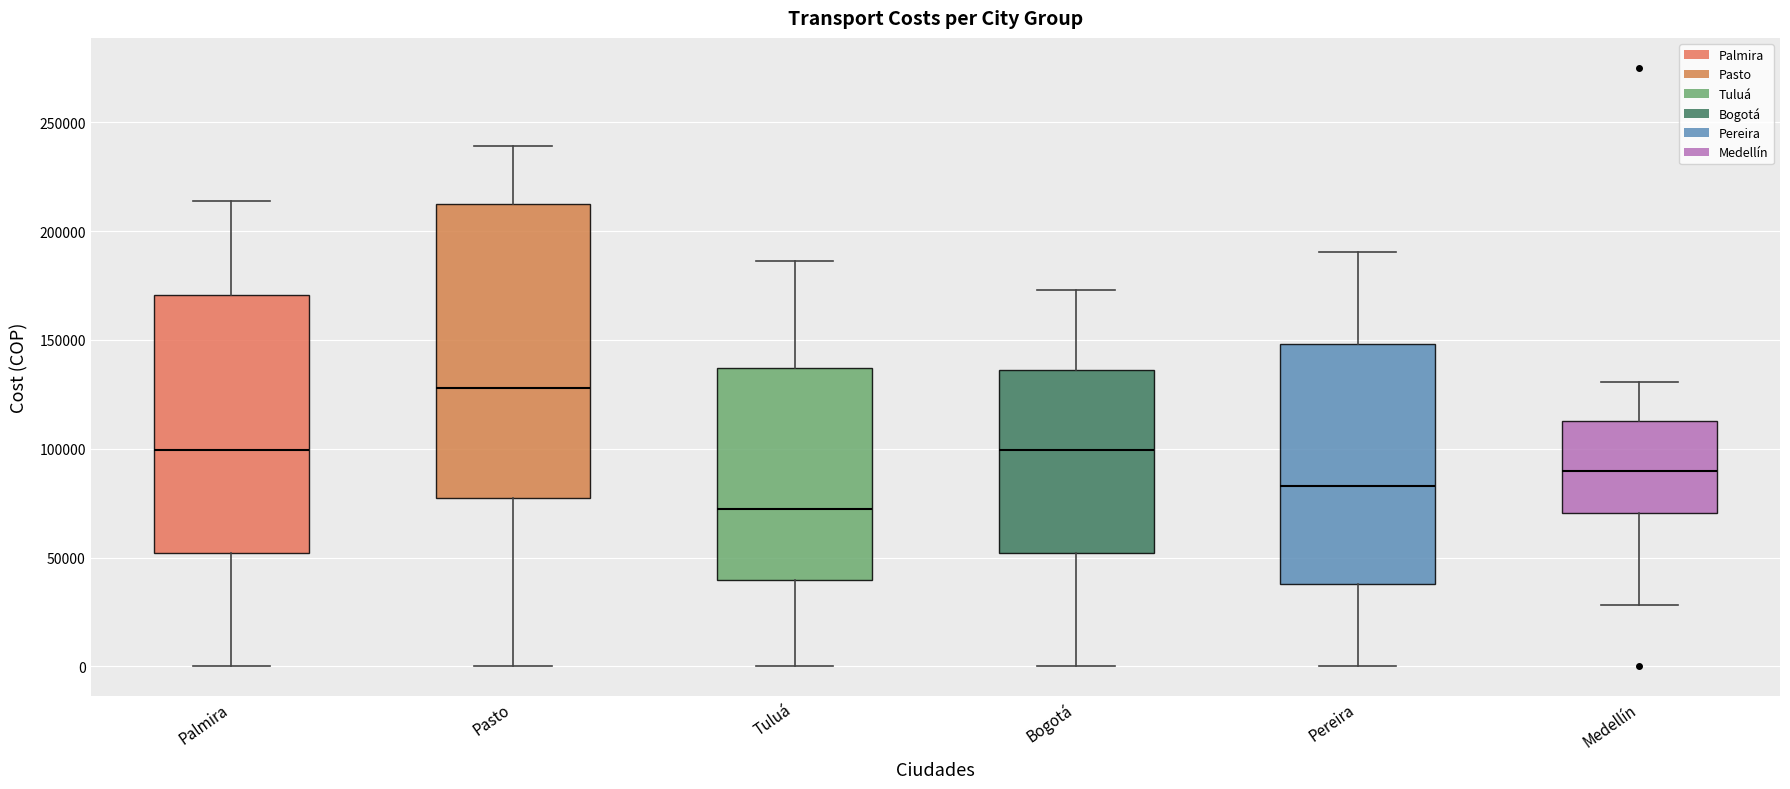

Where is the upper edge of the box for Pasto on the y-axis? The values are not printed on the chart, so give them approximately, as read against the axis.

210000